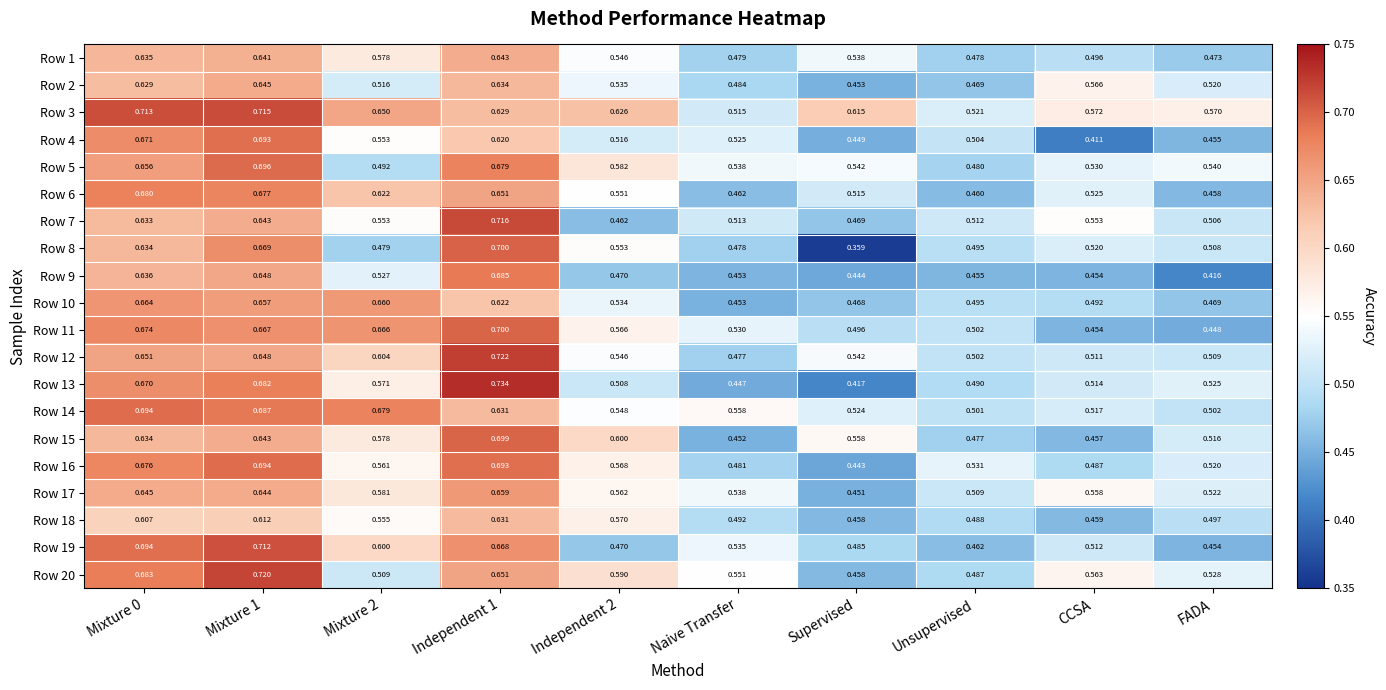

At which label is Row 15 closest to 0?

Naive Transfer